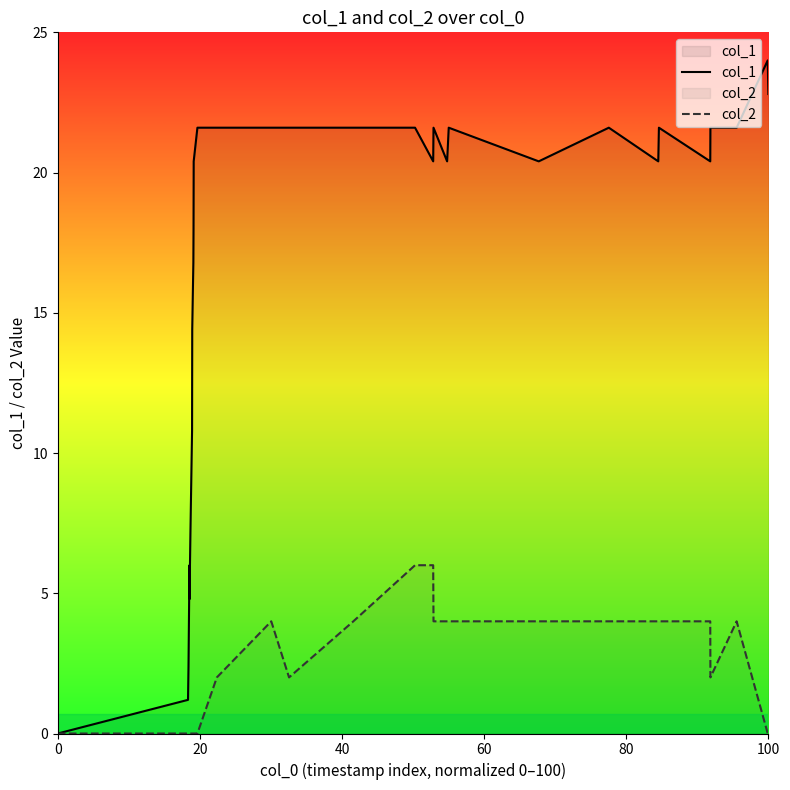

Rank the series by their average value, from lowest to highest.

col_2, col_1